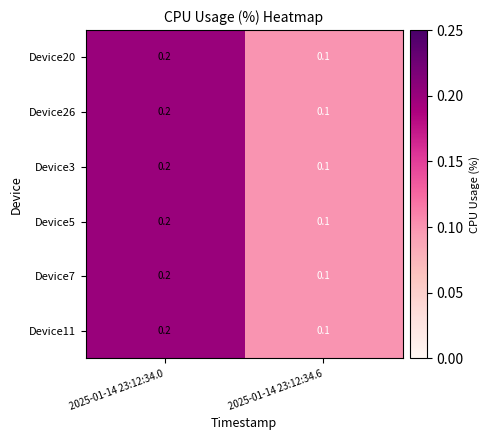

Rank the categories by Device3 value from lowest to highest.

2025-01-14 23:12:34.6, 2025-01-14 23:12:34.0